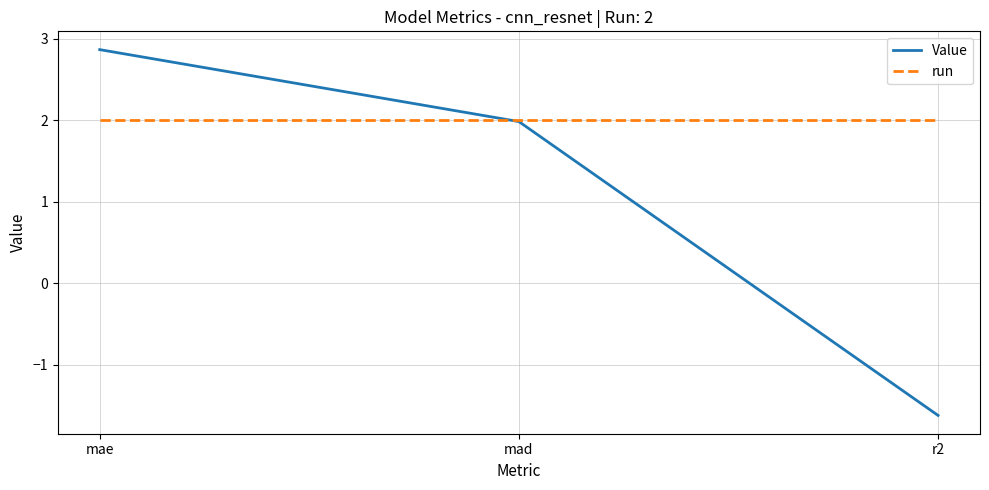

Which category has the lowest value in the Value series?

r2